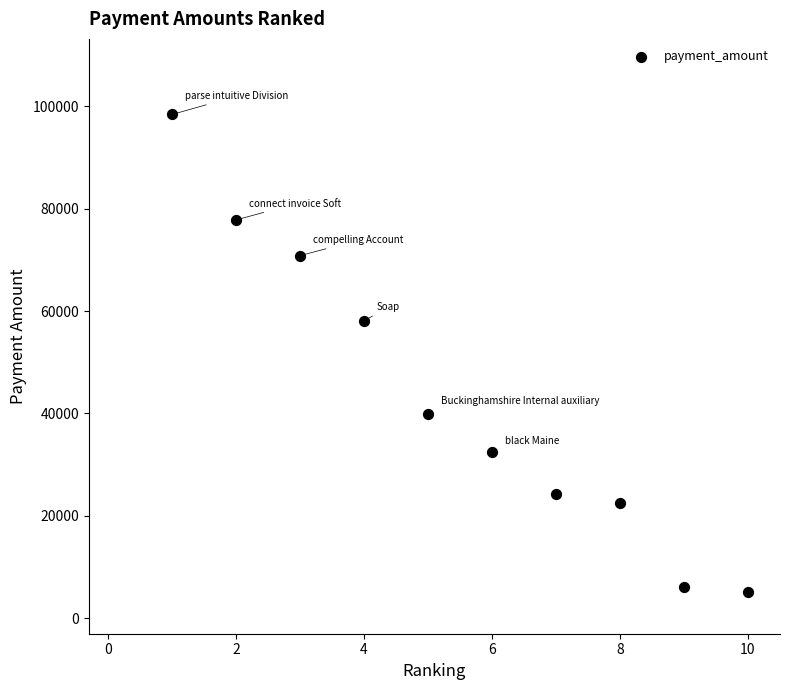

What is the range of X values (max minus min)?

9